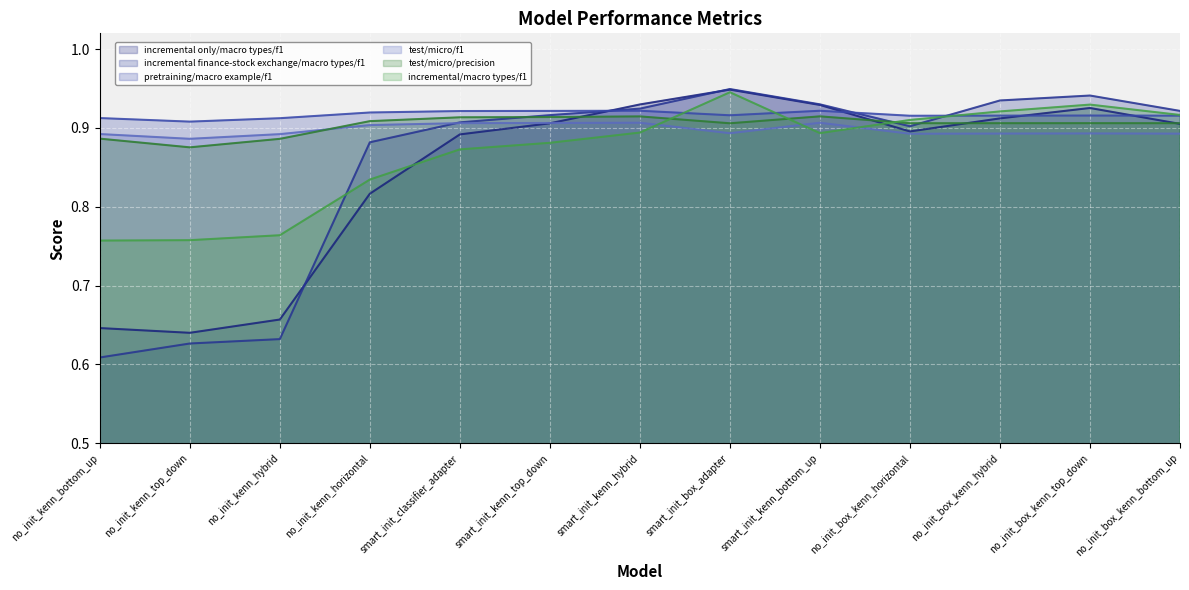

Reading left to right, extract all data points from this chart.

test_incremental_only/macro_types/f1/mean: no_init_box_kenn_bottom_up=0.9	no_init_box_kenn_horizontal=0.9	no_init_box_kenn_hybrid=0.9	no_init_box_kenn_top_down=0.9	no_init_kenn_bottom_up=0.6	no_init_kenn_horizontal=0.8	no_init_kenn_hybrid=0.7	no_init_kenn_top_down=0.6	smart_init_box_adapter=0.9	smart_init_classifier_adapter=0.9	smart_init_kenn_bottom_up=0.9	smart_init_kenn_hybrid=0.9	smart_init_kenn_top_down=0.9
test_incremental_finance-stock_exchange/macro_types/f1/mean: no_init_box_kenn_bottom_up=0.9	no_init_box_kenn_horizontal=0.9	no_init_box_kenn_hybrid=0.9	no_init_box_kenn_top_down=0.9	no_init_kenn_bottom_up=0.6	no_init_kenn_horizontal=0.9	no_init_kenn_hybrid=0.6	no_init_kenn_top_down=0.6	smart_init_box_adapter=0.9	smart_init_classifier_adapter=0.9	smart_init_kenn_bottom_up=0.9	smart_init_kenn_hybrid=0.9	smart_init_kenn_top_down=0.9
test_pretraining/macro_example/f1/mean: no_init_box_kenn_bottom_up=0.9	no_init_box_kenn_horizontal=0.9	no_init_box_kenn_hybrid=0.9	no_init_box_kenn_top_down=0.9	no_init_kenn_bottom_up=0.9	no_init_kenn_horizontal=0.9	no_init_kenn_hybrid=0.9	no_init_kenn_top_down=0.9	smart_init_box_adapter=0.9	smart_init_classifier_adapter=0.9	smart_init_kenn_bottom_up=0.9	smart_init_kenn_hybrid=0.9	smart_init_kenn_top_down=0.9
test/micro/f1/mean: no_init_box_kenn_bottom_up=0.9	no_init_box_kenn_horizontal=0.9	no_init_box_kenn_hybrid=0.9	no_init_box_kenn_top_down=0.9	no_init_kenn_bottom_up=0.9	no_init_kenn_horizontal=0.9	no_init_kenn_hybrid=0.9	no_init_kenn_top_down=0.9	smart_init_box_adapter=0.9	smart_init_classifier_adapter=0.9	smart_init_kenn_bottom_up=0.9	smart_init_kenn_hybrid=0.9	smart_init_kenn_top_down=0.9
test/micro/precision/mean: no_init_box_kenn_bottom_up=0.9	no_init_box_kenn_horizontal=0.9	no_init_box_kenn_hybrid=0.9	no_init_box_kenn_top_down=0.9	no_init_kenn_bottom_up=0.9	no_init_kenn_horizontal=0.9	no_init_kenn_hybrid=0.9	no_init_kenn_top_down=0.9	smart_init_box_adapter=0.9	smart_init_classifier_adapter=0.9	smart_init_kenn_bottom_up=0.9	smart_init_kenn_hybrid=0.9	smart_init_kenn_top_down=0.9
test_incremental/macro_types/f1/mean: no_init_box_kenn_bottom_up=0.9	no_init_box_kenn_horizontal=0.9	no_init_box_kenn_hybrid=0.9	no_init_box_kenn_top_down=0.9	no_init_kenn_bottom_up=0.8	no_init_kenn_horizontal=0.8	no_init_kenn_hybrid=0.8	no_init_kenn_top_down=0.8	smart_init_box_adapter=0.9	smart_init_classifier_adapter=0.9	smart_init_kenn_bottom_up=0.9	smart_init_kenn_hybrid=0.9	smart_init_kenn_top_down=0.9